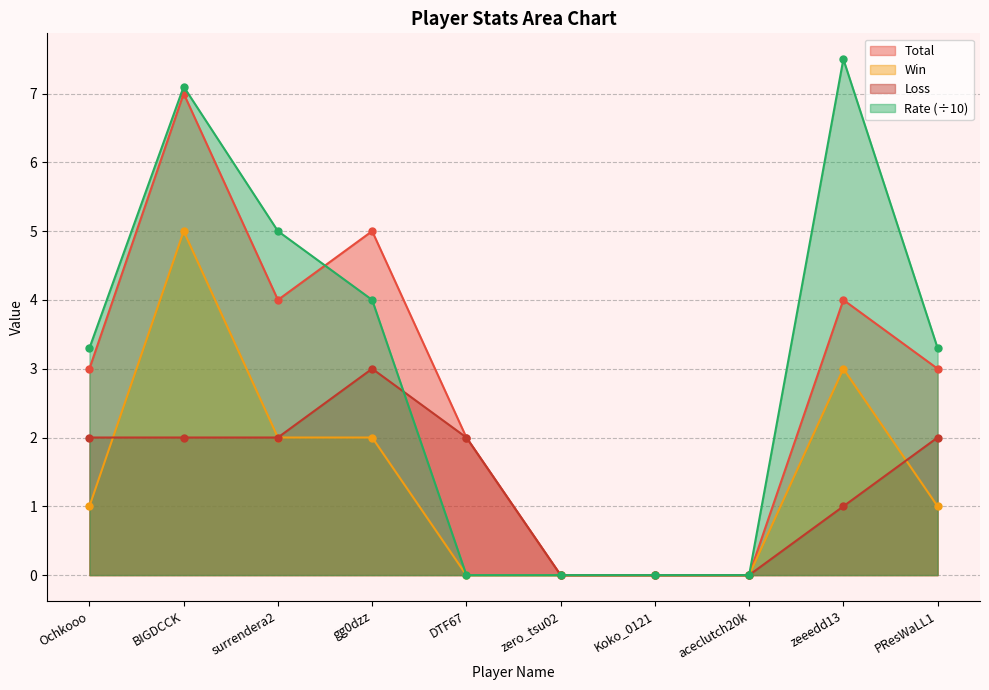

What are all the series names shown in the legend?

Total, Win, Loss, Rate (÷10)